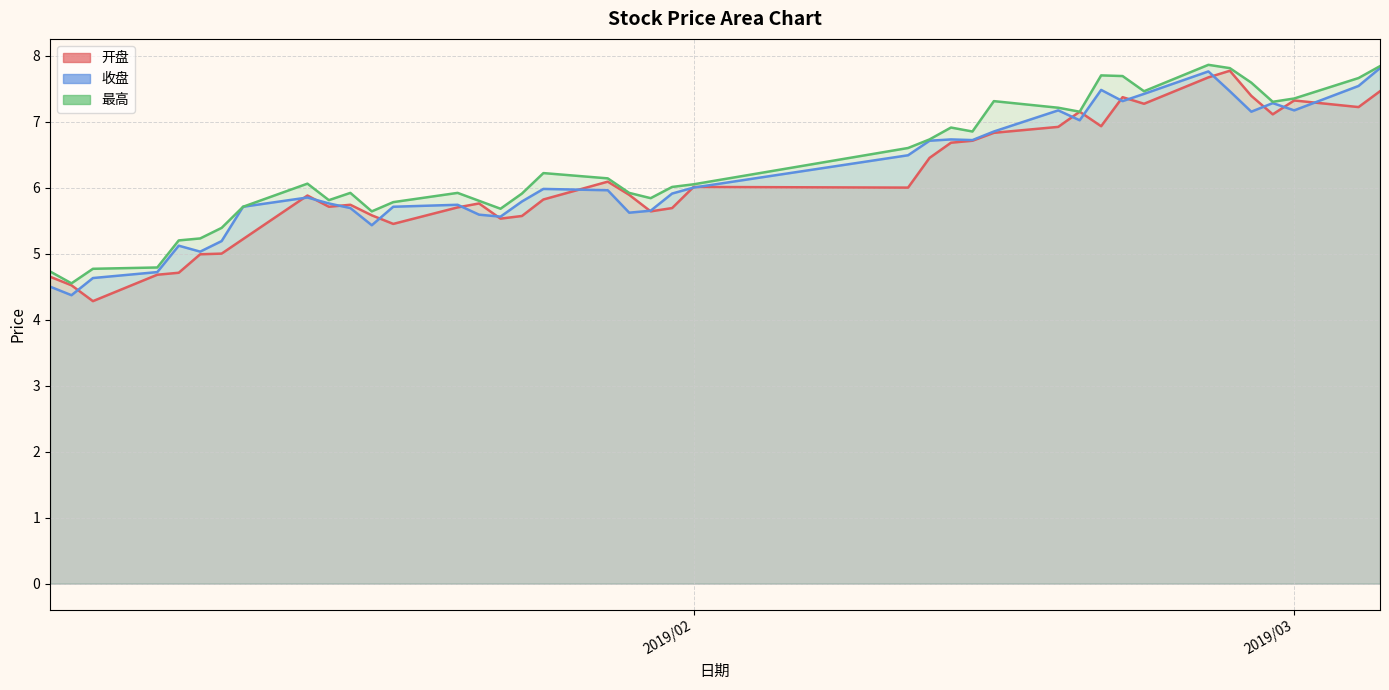

At which category is the sum across all series the highest?

2019/02/25